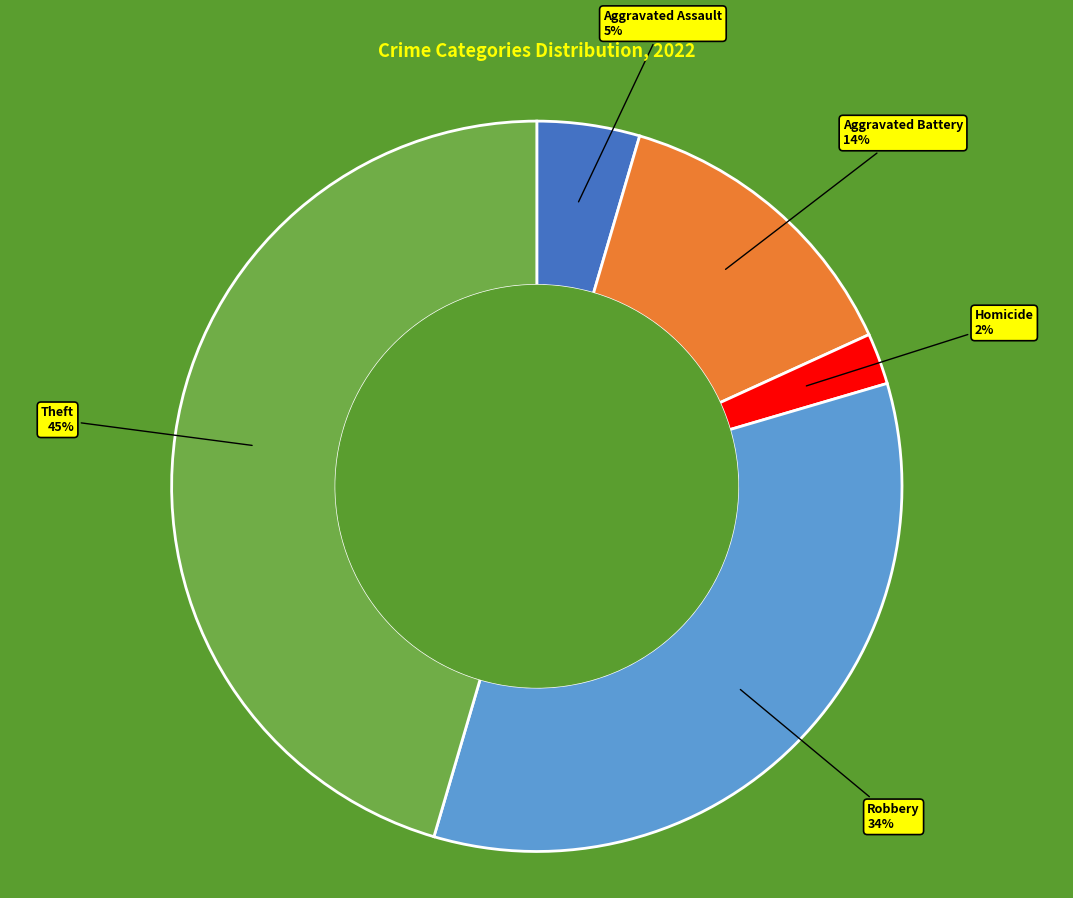

To the nearest percent, what is the difference between the largest and smallest slice percentages?

43%